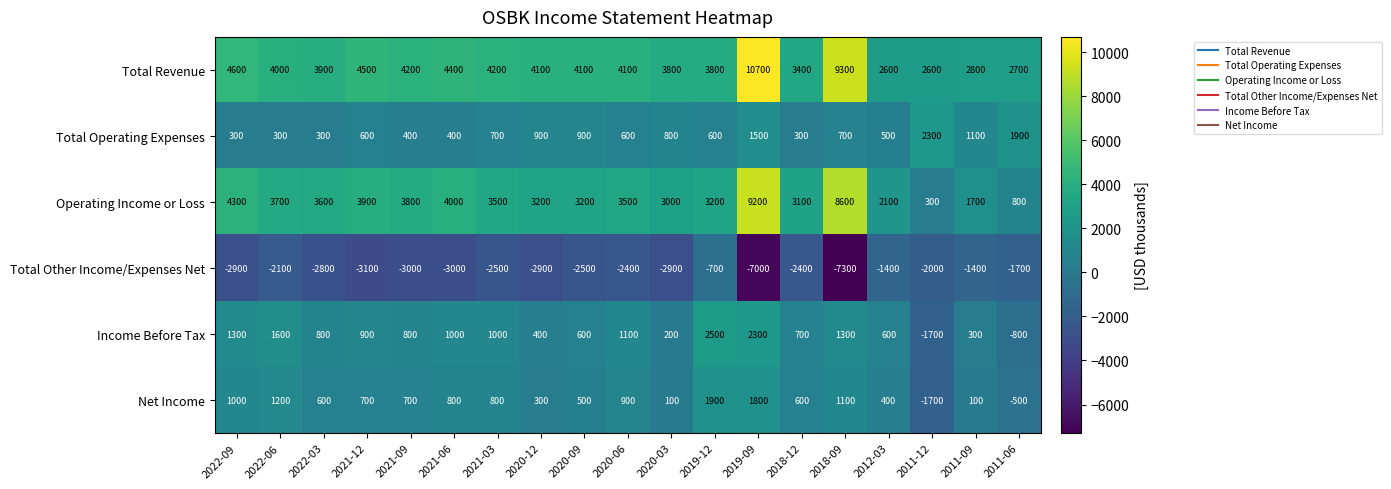

What is the sum of the Income Before Tax values at 2021-09 and 2022-09?

2100